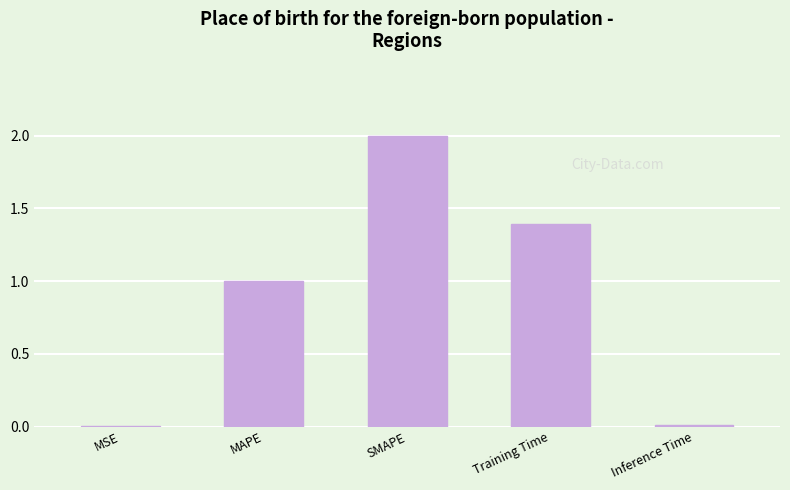

Between Training Time and Inference Time, which is larger?

Training Time